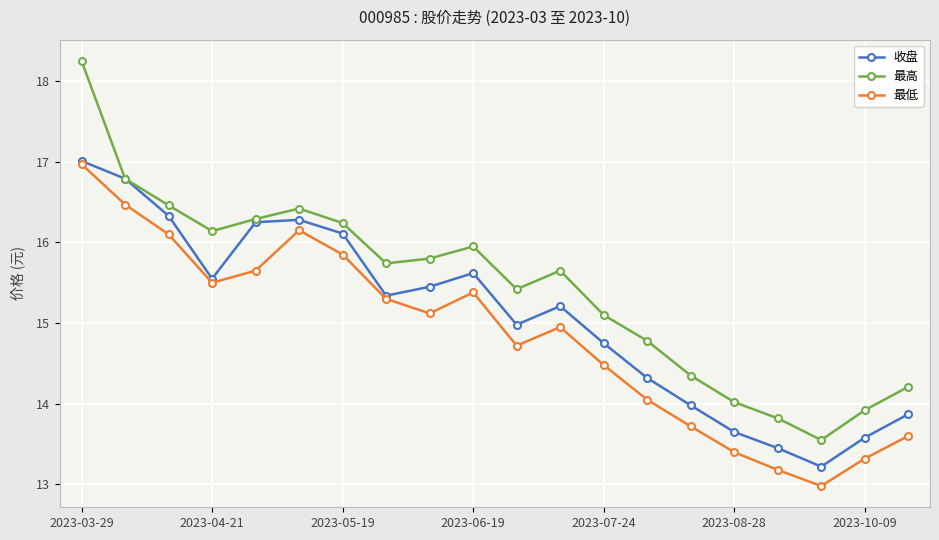

What is the value of the 最高 point at the 18th from the left?

13.6